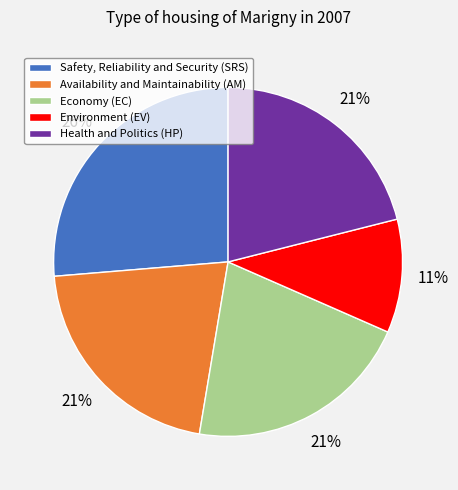

To the nearest percent, what is the average slice percentage?

20%